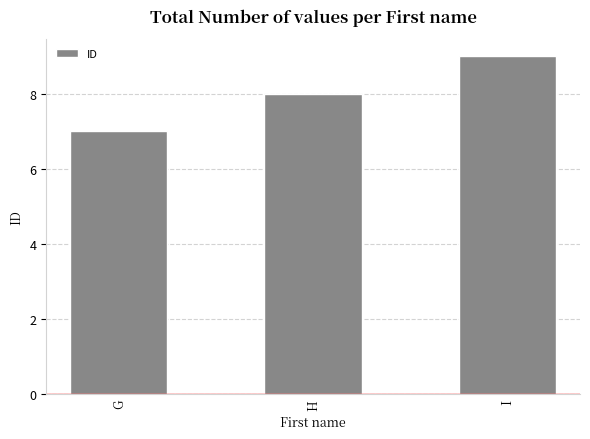

What is the sum of the values at H and I?

17